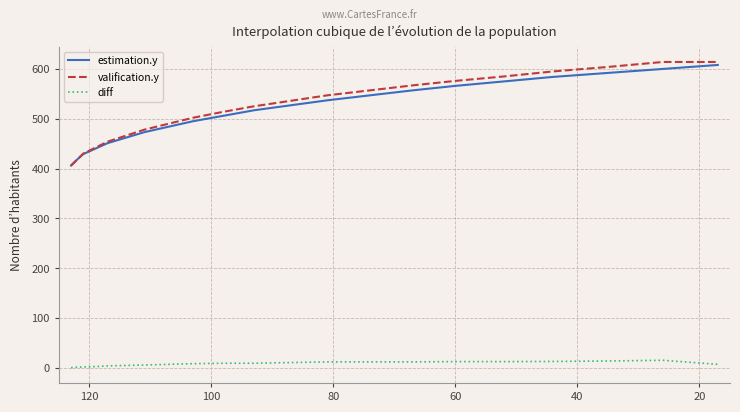

What is the sum of all diff values?

168.0